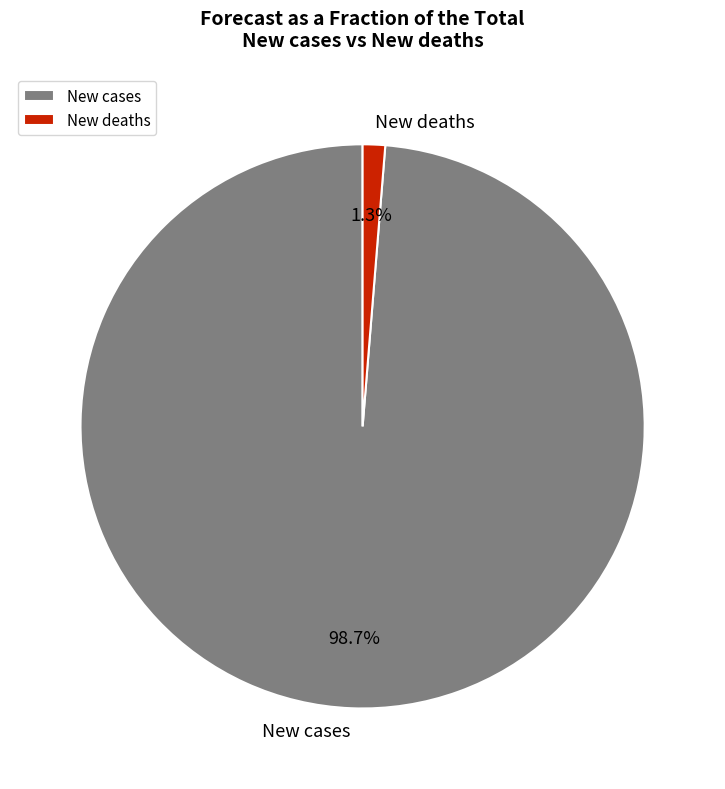

To the nearest percent, what is the combined percentage of New cases and New deaths?

100%